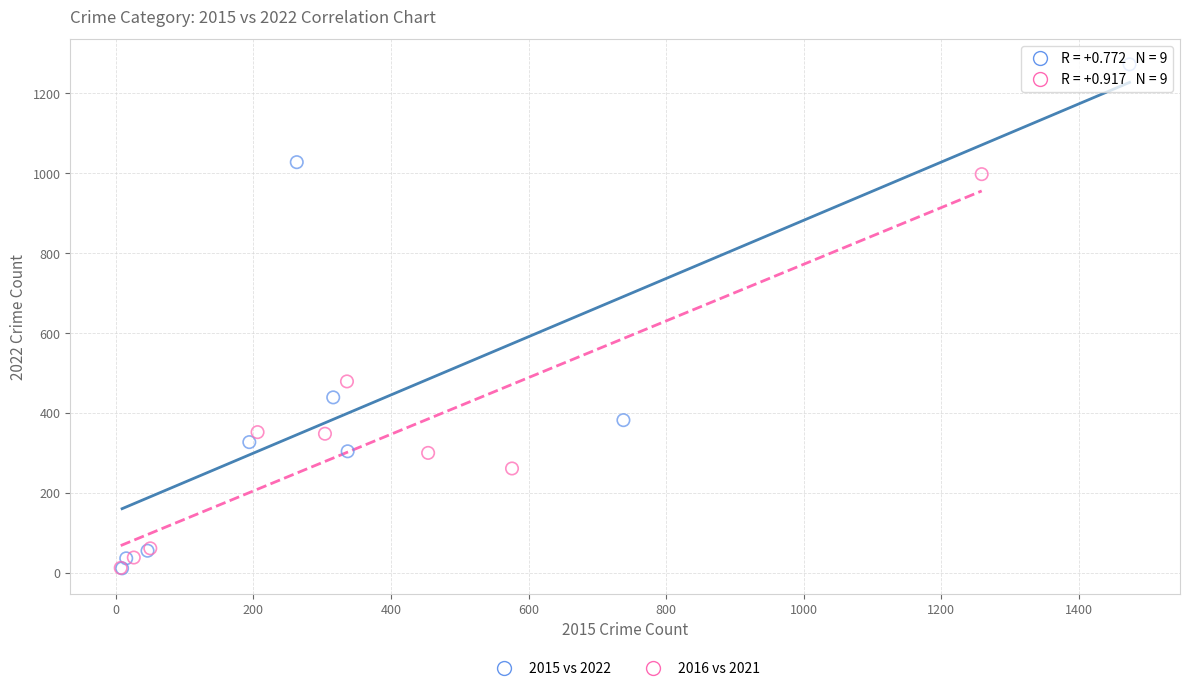

Which series has the largest Y range (max minus min)?

2015 vs 2022